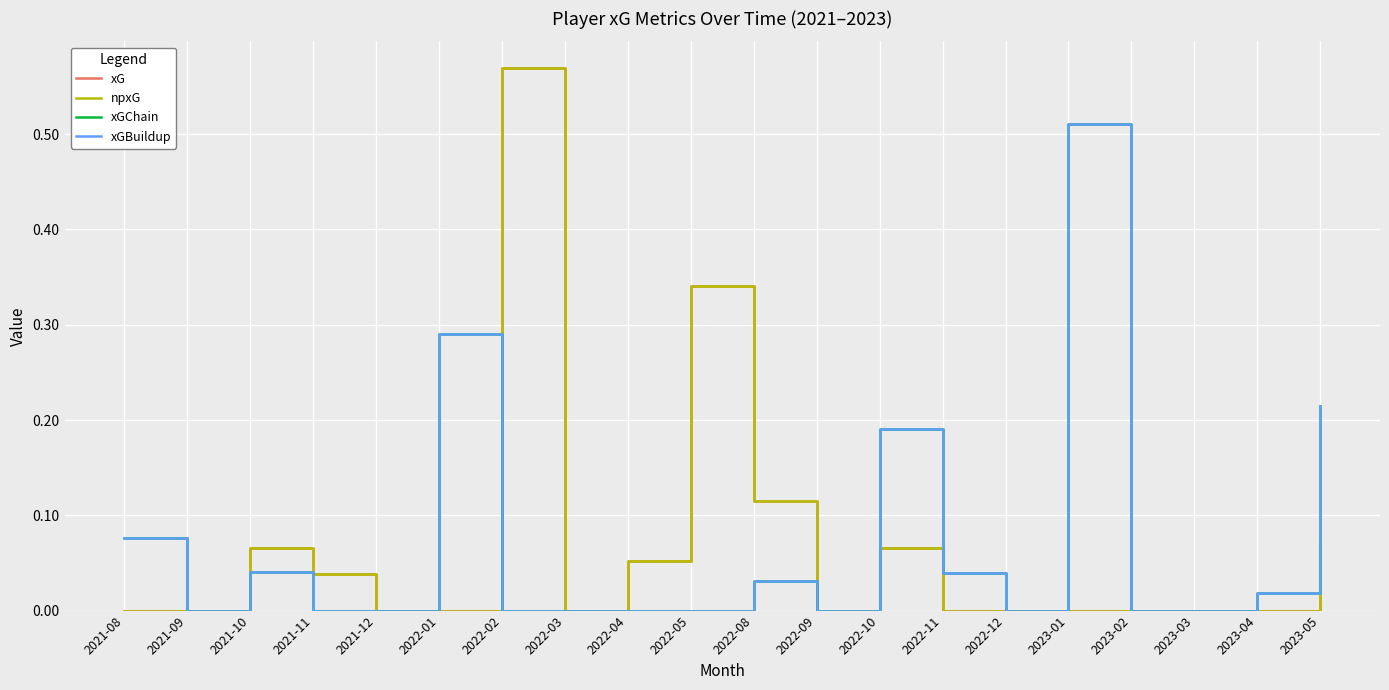

How many interior local peaks does the xGBuildup series have?

5